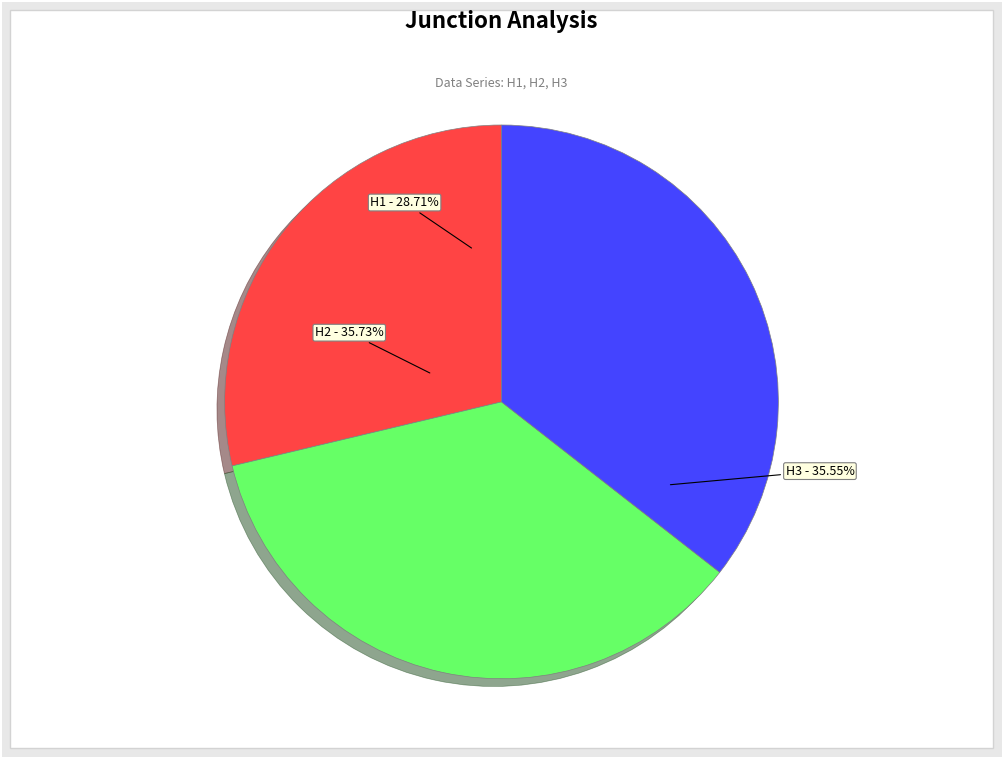

Does H3 account for over 50% of the chart?

No